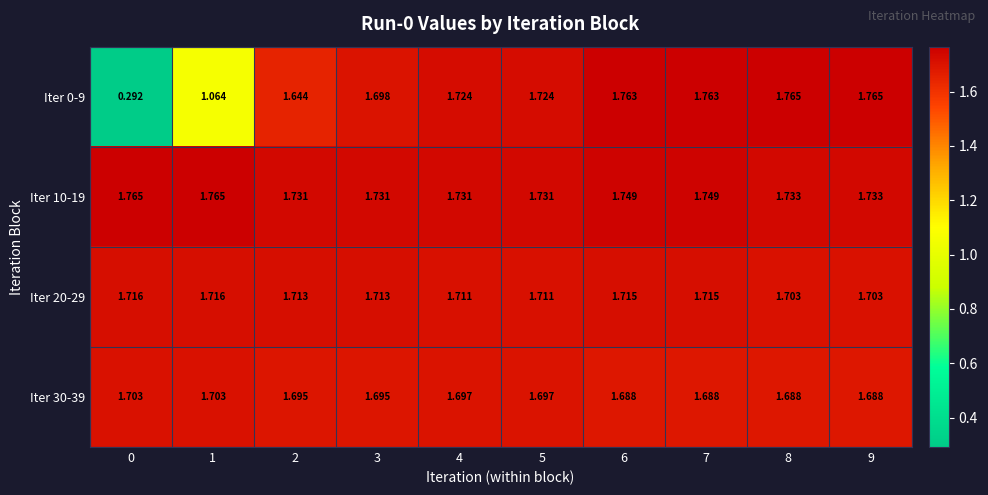

Is the value of Iter 30-39 at 7 greater than the value of Iter 20-29 at 0?

No